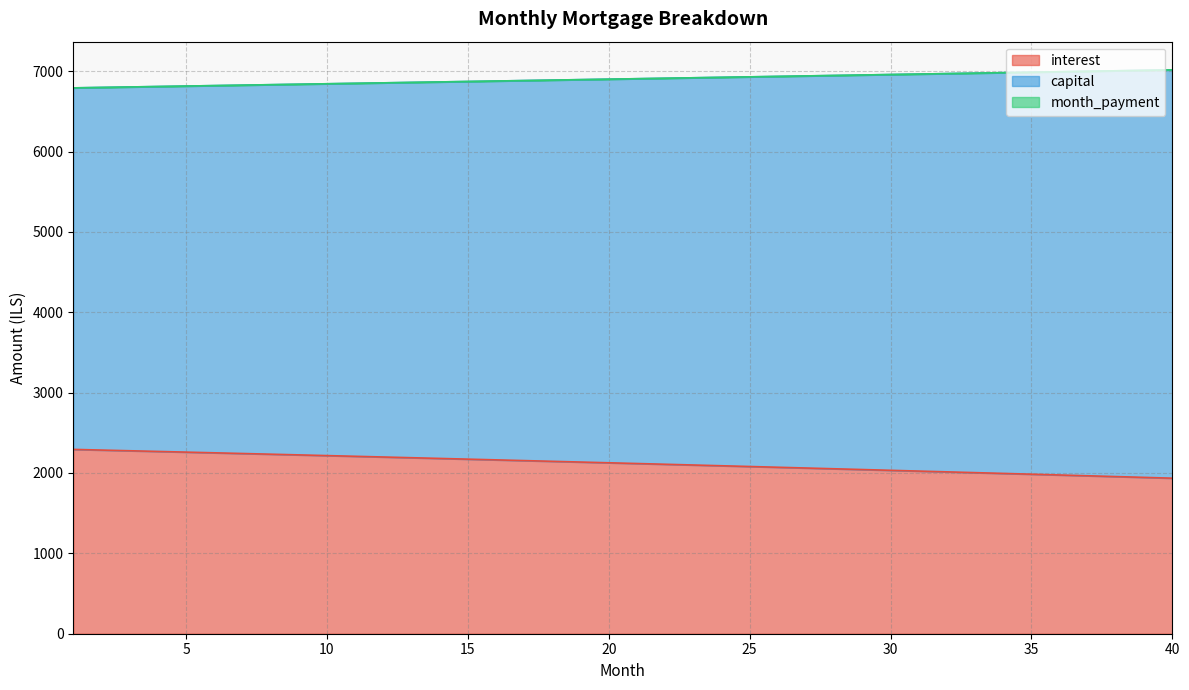

At which category is the sum across all series the highest?

40